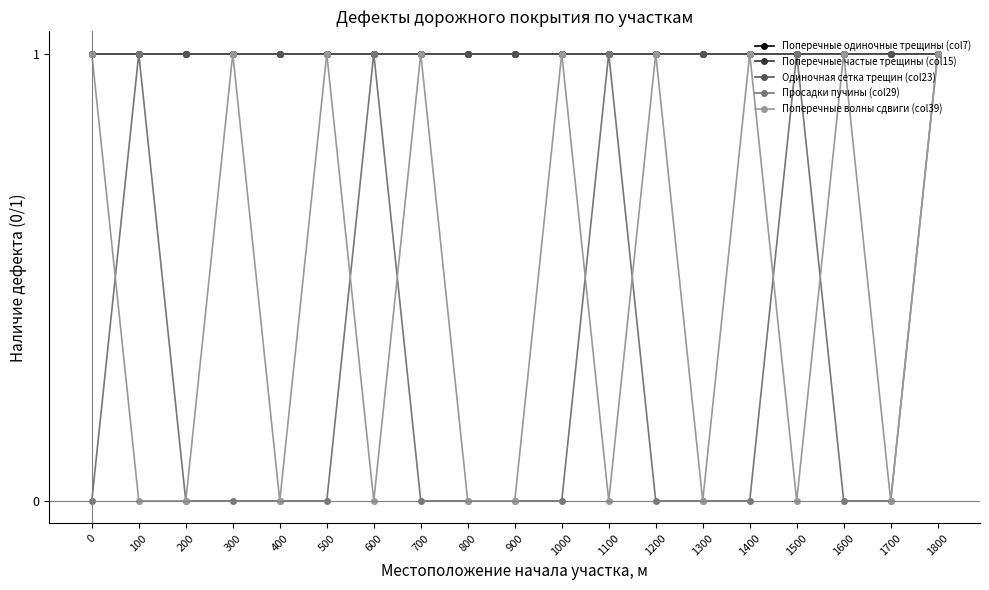

Reading left to right, list all the values displayed in this chart.

Поперечные одиночные трещины (col7): 0=1	100=1	200=1	300=1	400=1	500=1	600=1	700=1	800=1	900=1	1000=1	1100=1	1200=1	1300=1	1400=1	1500=1	1600=1	1700=1	1800=1
Поперечные частые трещины (col15): 0=1	100=1	200=1	300=1	400=1	500=1	600=1	700=1	800=1	900=1	1000=1	1100=1	1200=1	1300=1	1400=1	1500=1	1600=1	1700=1	1800=1
Одиночная сетка трещин (col23): 0=1	100=1	200=1	300=1	400=1	500=1	600=1	700=1	800=1	900=1	1000=1	1100=1	1200=1	1300=1	1400=1	1500=1	1600=1	1700=1	1800=1
Просадки пучины (col29): 0=0	100=1	200=0	300=0	400=0	500=0	600=1	700=0	800=0	900=0	1000=0	1100=1	1200=0	1300=0	1400=0	1500=1	1600=0	1700=0	1800=1
Поперечные волны сдвиги (col39): 0=1	100=0	200=0	300=1	400=0	500=1	600=0	700=1	800=0	900=0	1000=1	1100=0	1200=1	1300=0	1400=1	1500=0	1600=1	1700=0	1800=1